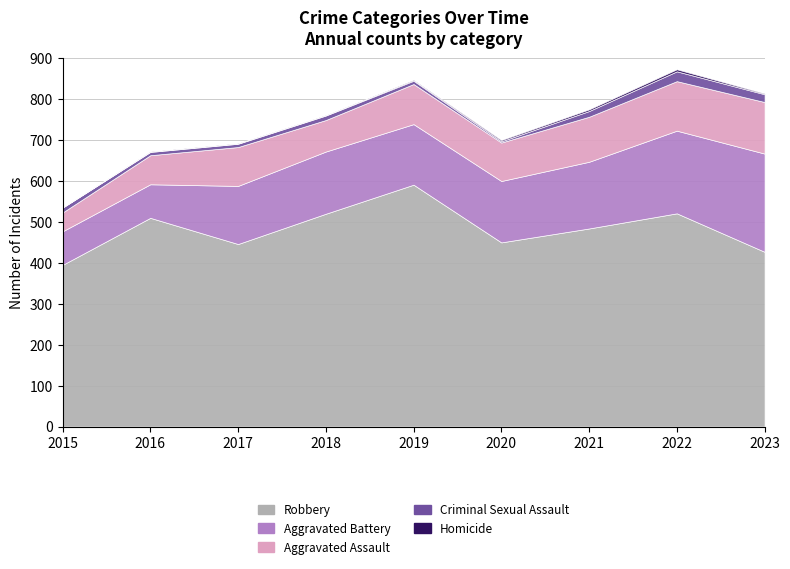

At which category does Robbery reach its first local peak?

2016